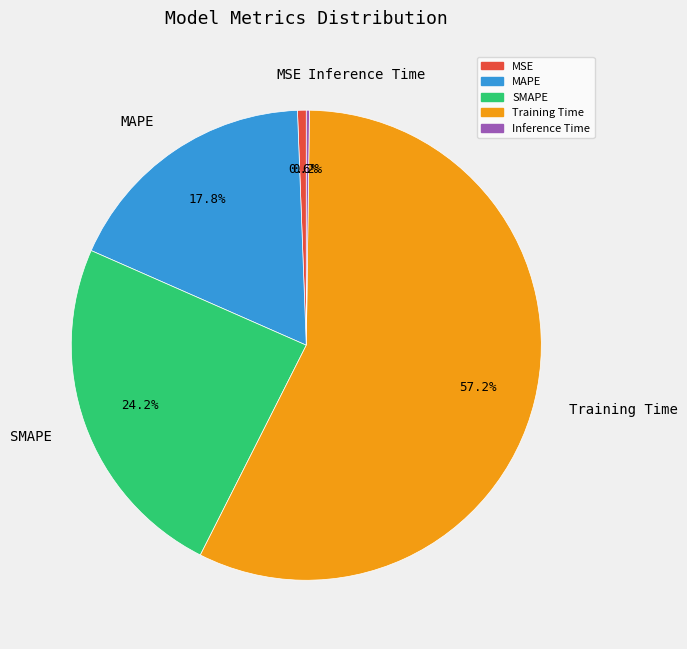

Is Training Time the majority of the pie?

Yes